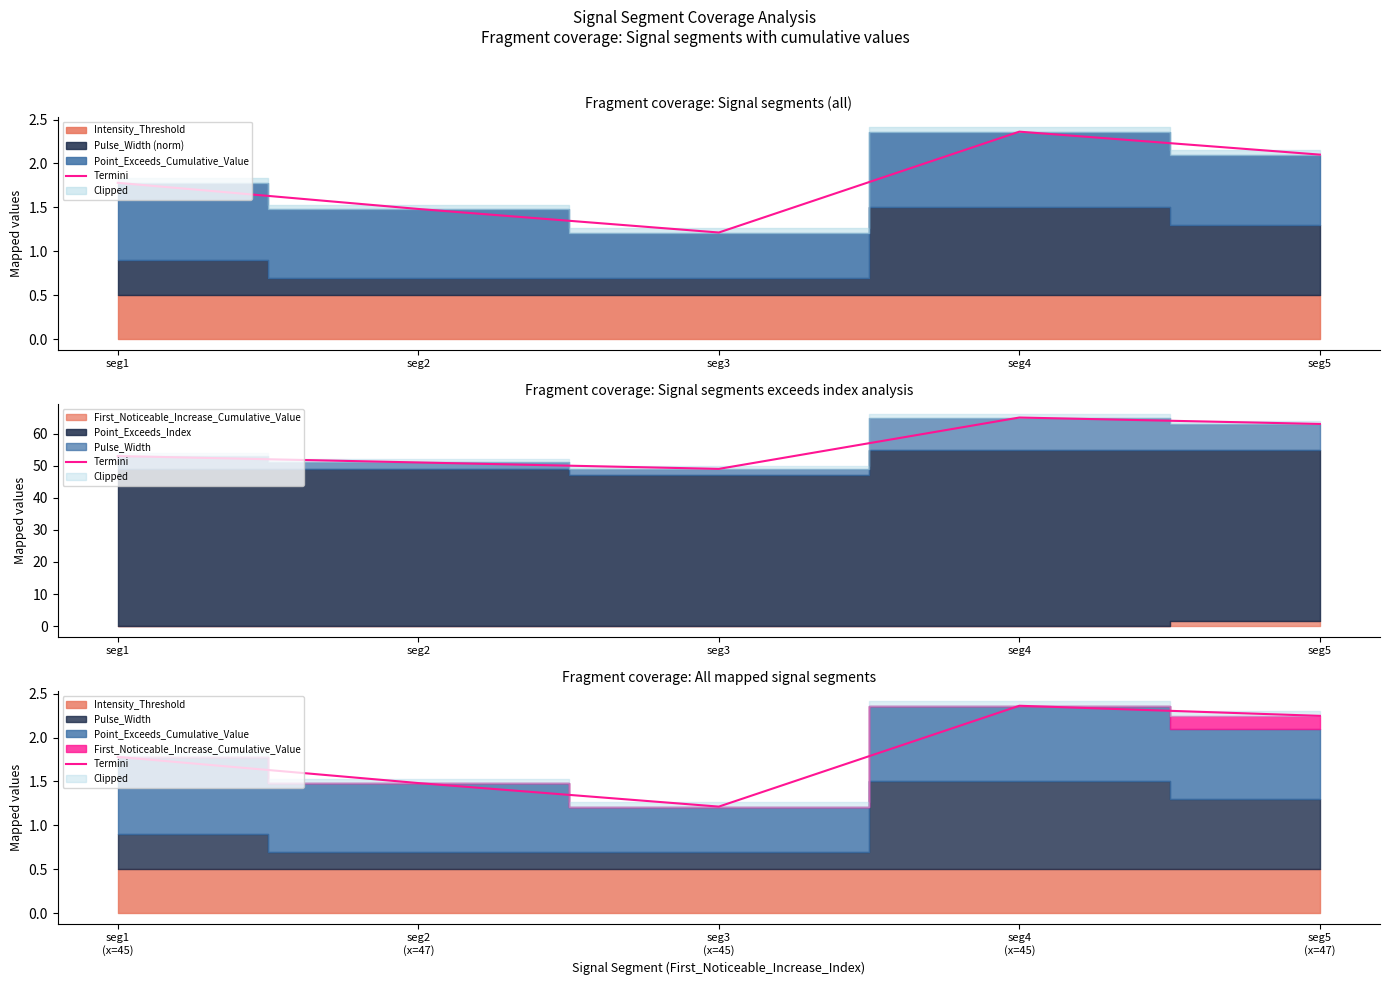

How many interior local peaks (higher than both neighbors) does the data have?

1